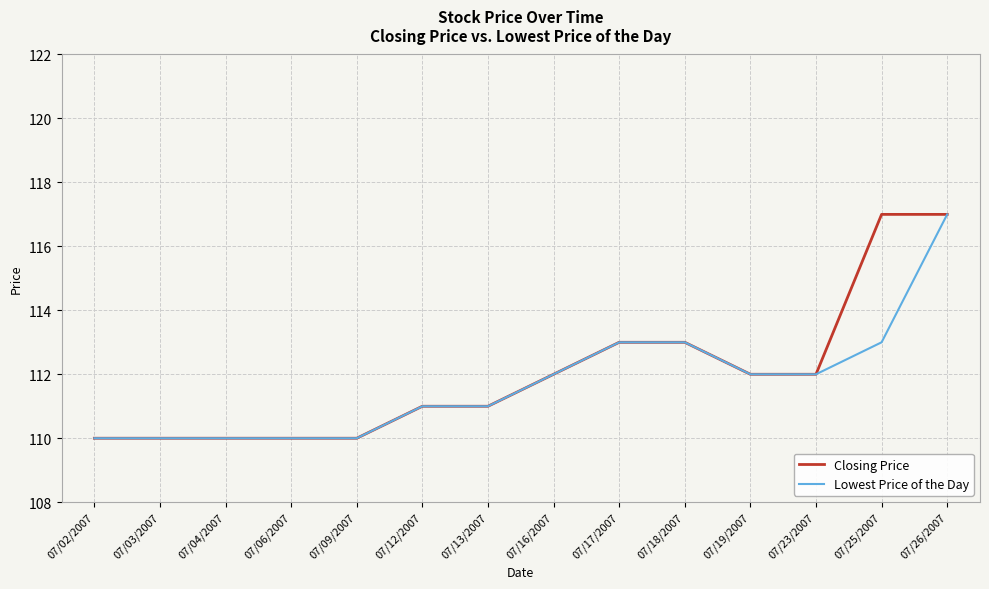

What is the highest value of the Lowest Price of the Day series?

117